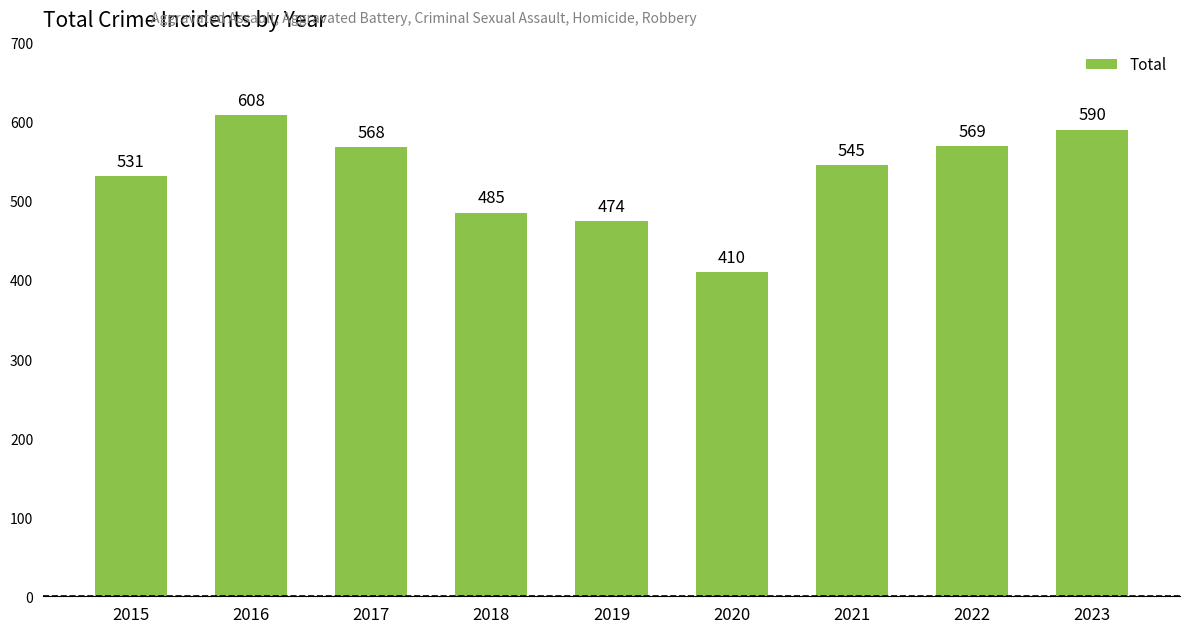

Reading right to left, extract all data points from this chart.

2023=590	2022=569	2021=545	2020=410	2019=474	2018=485	2017=568	2016=608	2015=531